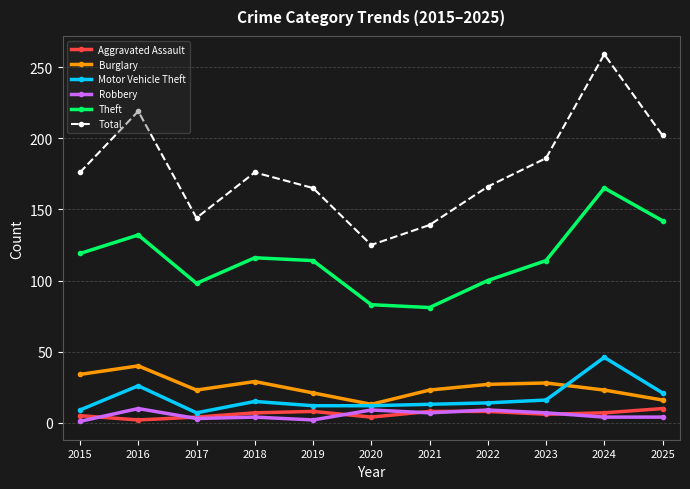

The Burglary series shows 16 at 2023. True or false?

False